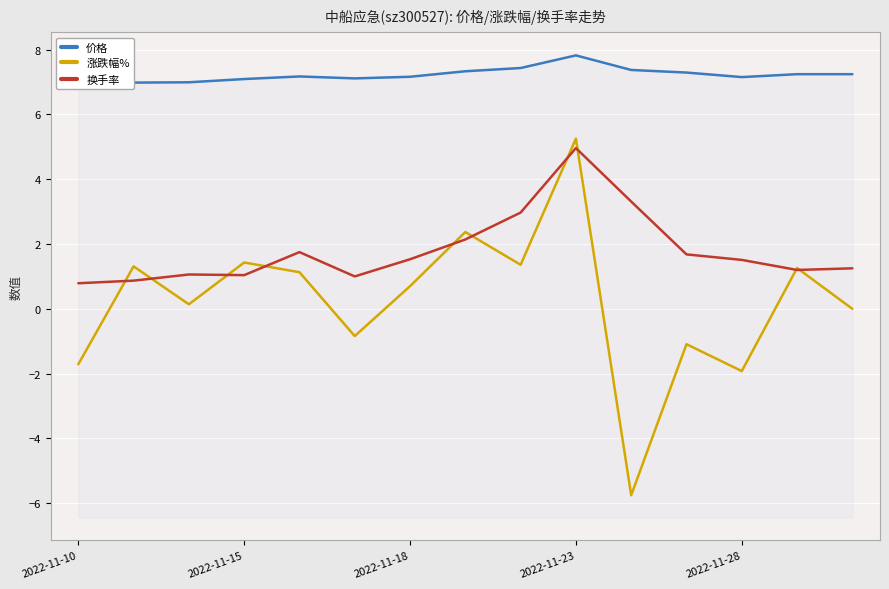

What is the highest value of the 换手率 series?

5.0